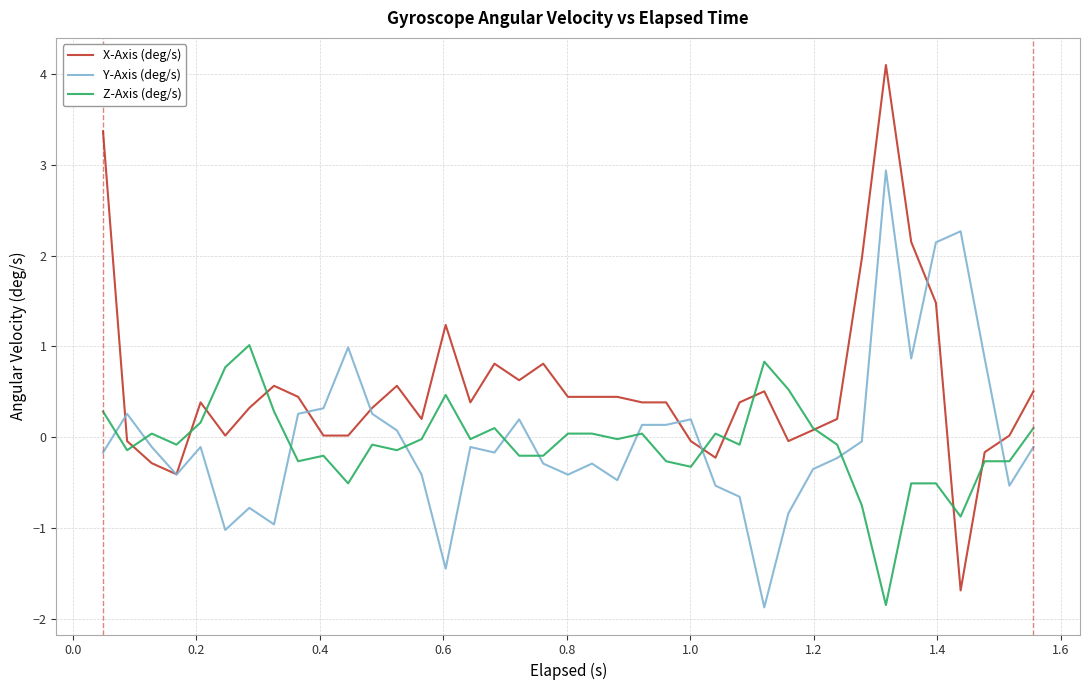

Rank the series by their maximum value, from lowest to highest.

Z-Axis (deg/s), Y-Axis (deg/s), X-Axis (deg/s)